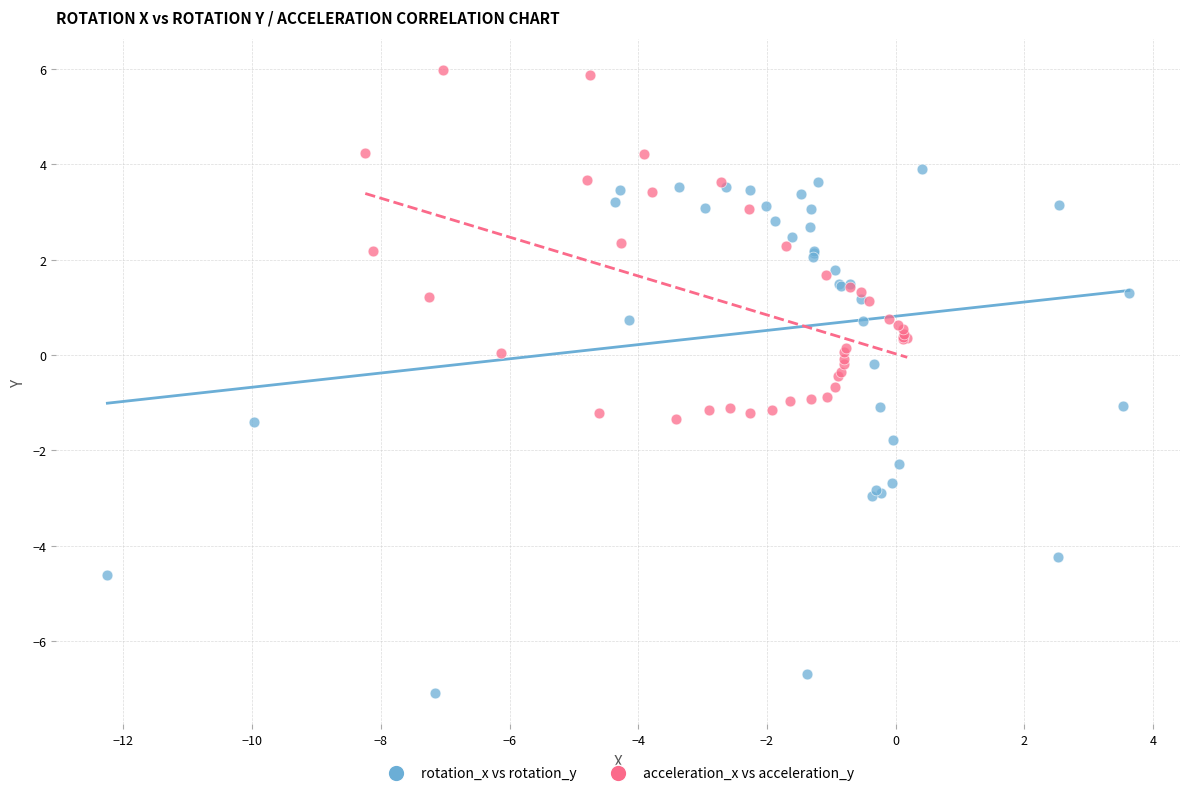

Which series contains the lowest Y value?

rotation_x vs rotation_y